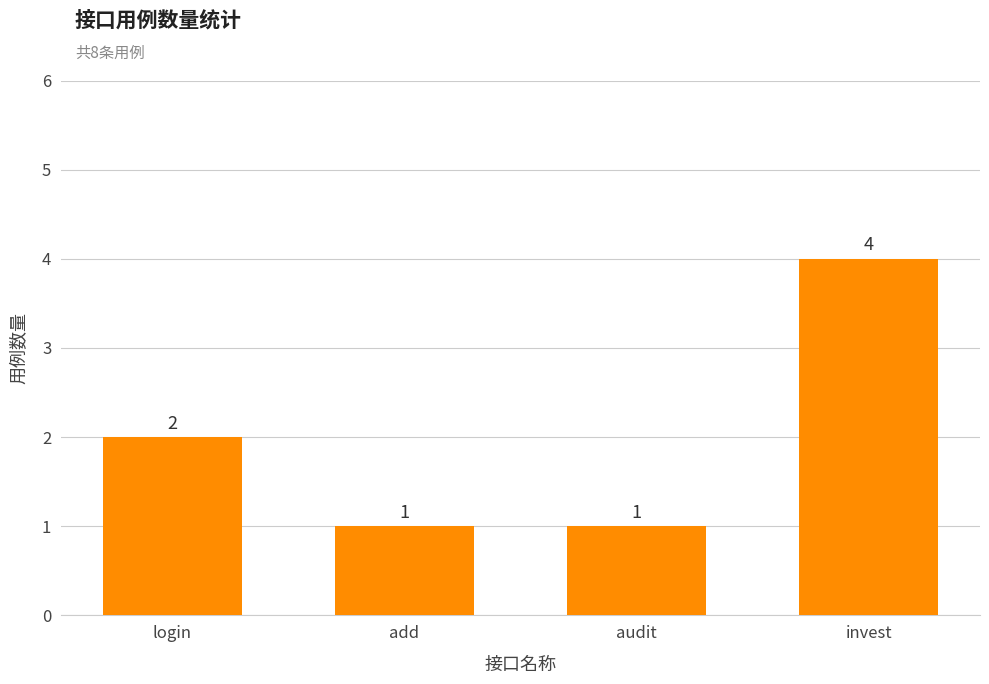

Which has a higher value, add or invest?

invest